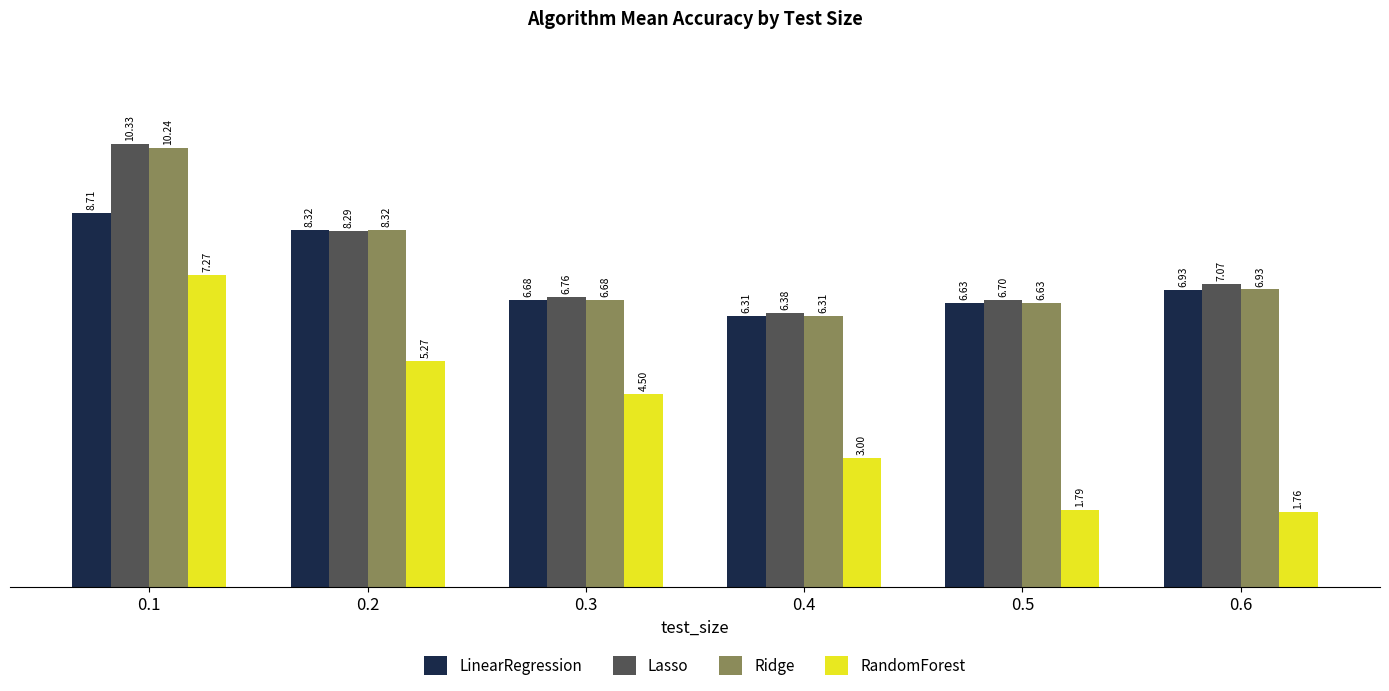

At which label is LinearRegression closest to 7?

0.6